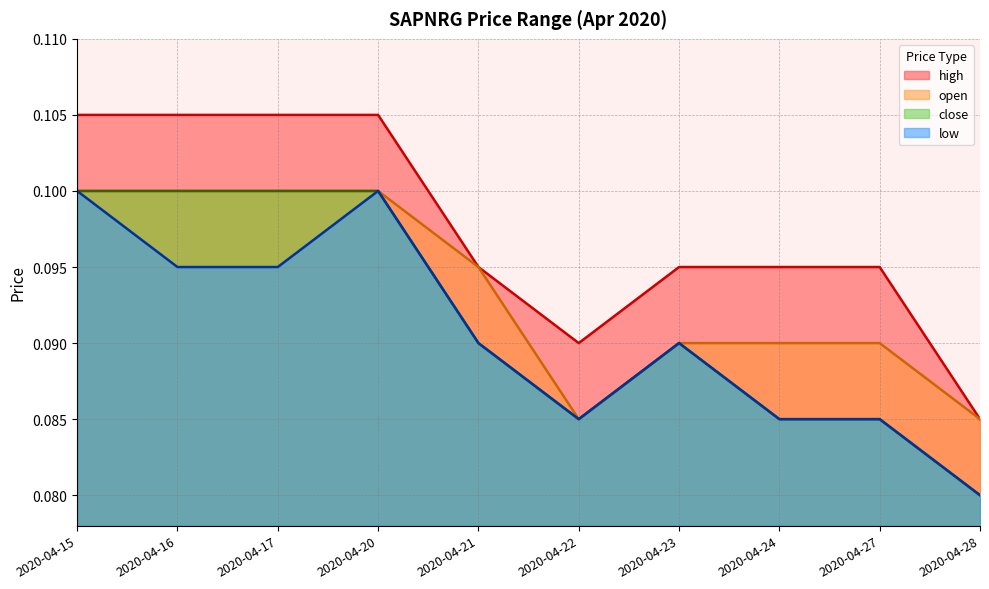

Count the number of data series in this chart.

4